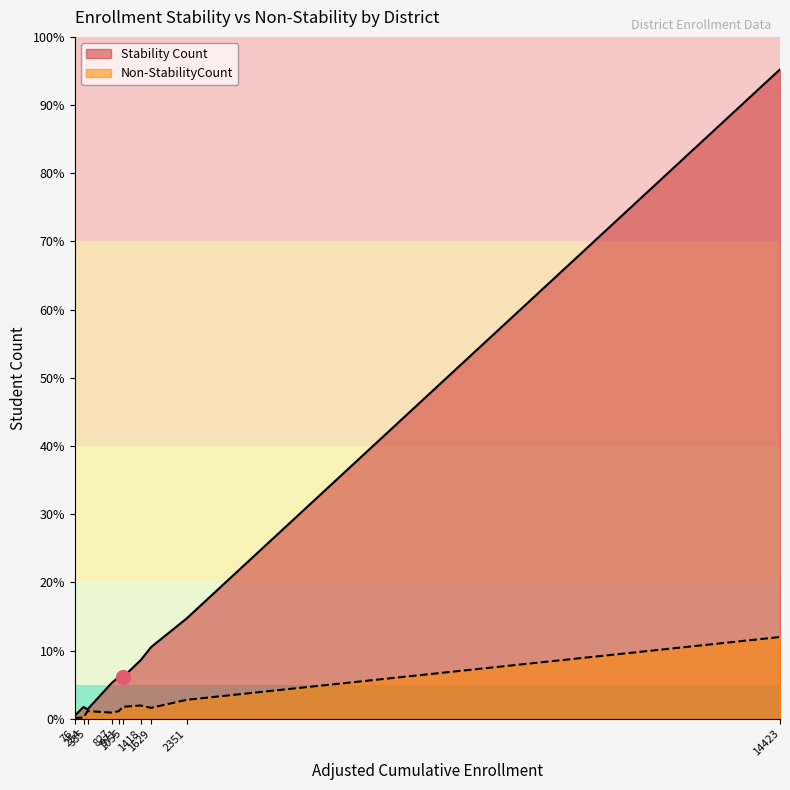

What is the label of the 8th point from the left?

2351